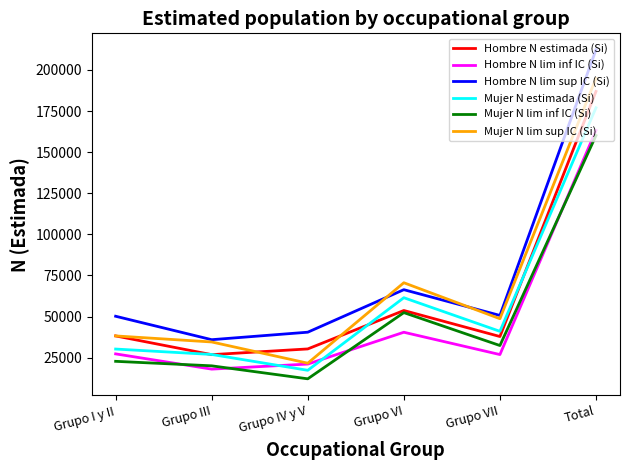

In Mujer N estimada (Si), how many points are higher than both neighbors (excluding endpoints)?

1